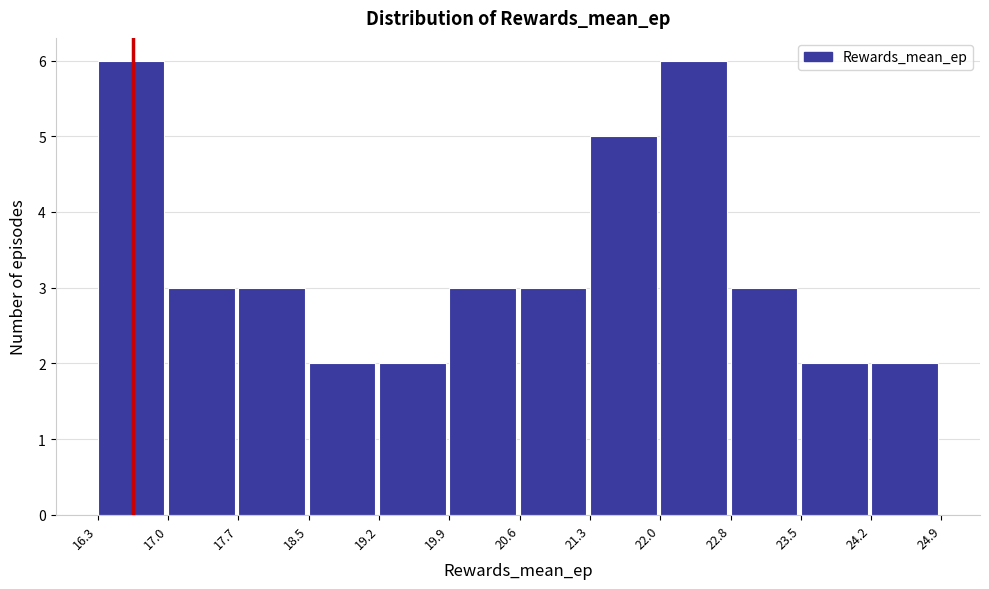

Reading left to right, transcribe this chart: for each bar, give the range it covers on the x-axis and its height. The values are not printed on the chart, so give them approximately, as read against the axis.

16.3 to 17.0: 6
17.0 to 17.7: 3
17.7 to 18.5: 3
18.5 to 19.2: 2
19.2 to 19.9: 2
19.9 to 20.6: 3
20.6 to 21.3: 3
21.3 to 22.0: 5
22.0 to 22.8: 6
22.8 to 23.5: 3
23.5 to 24.2: 2
24.2 to 24.9: 2